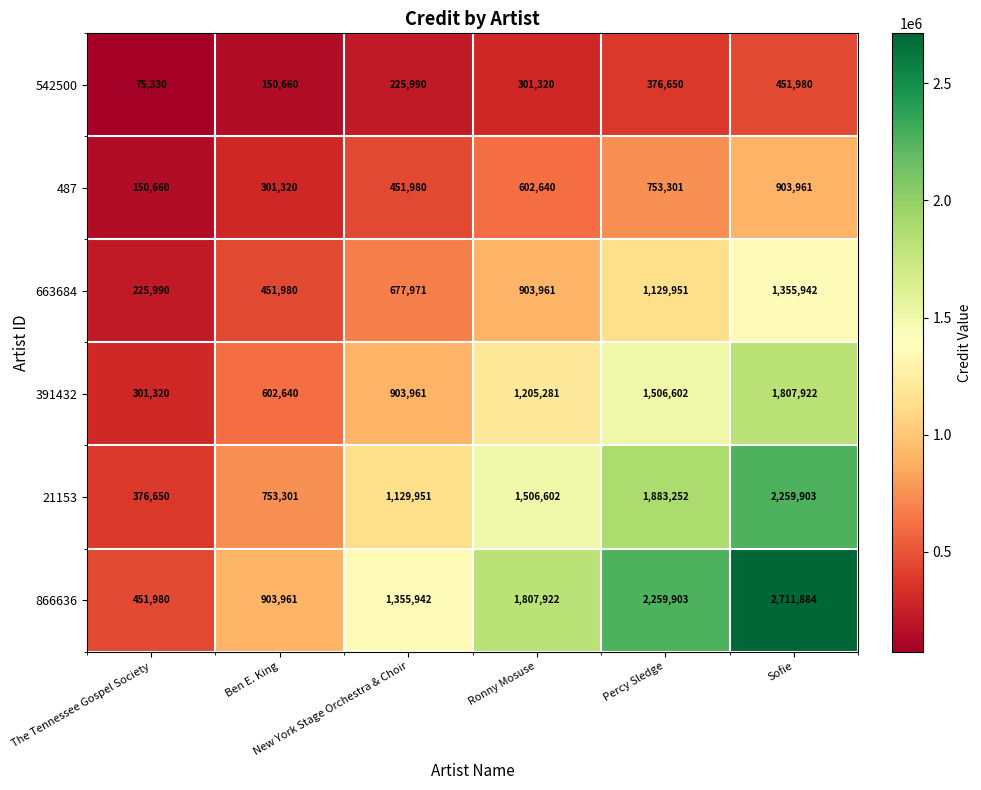

Rank the series by their maximum value, from highest to lowest.

866636, 21153, 391432, 663684, 487, 542500